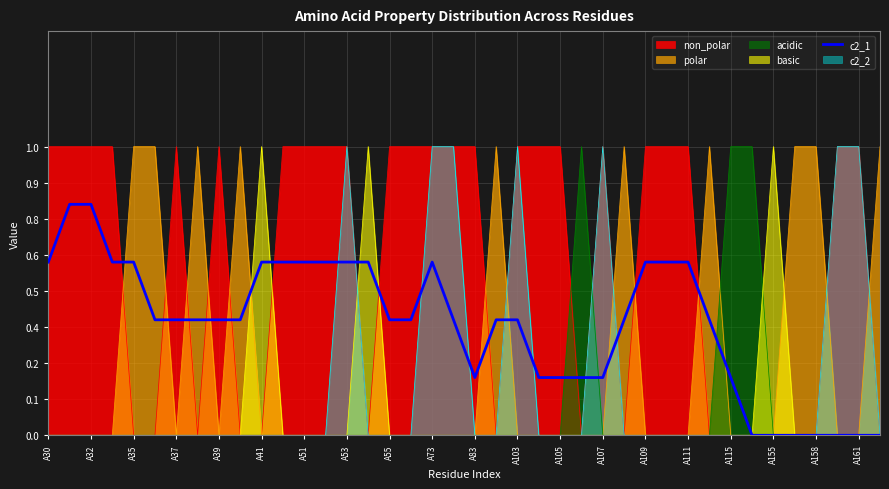

The value at A39 is 0.4. True or false?

True